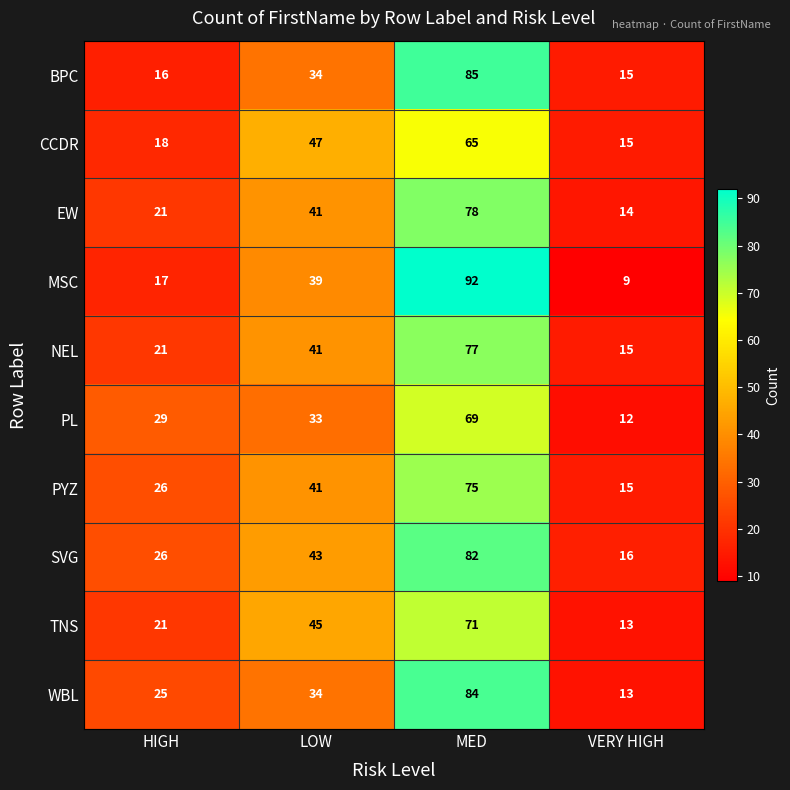

How many series are shown in this chart?

10